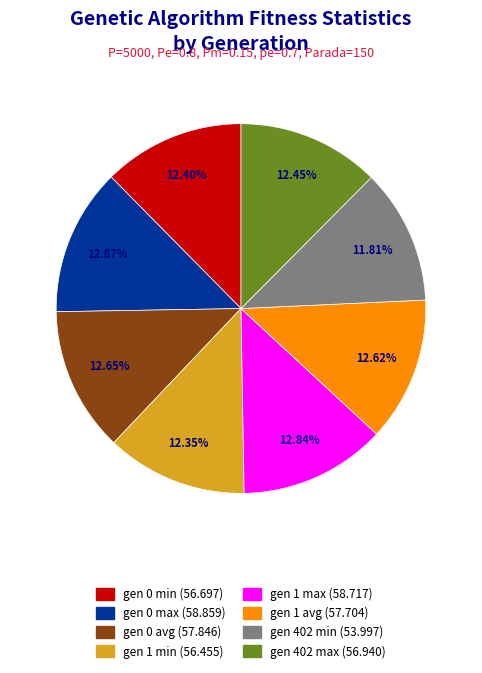

Which slice is the smallest?

gen 402 min